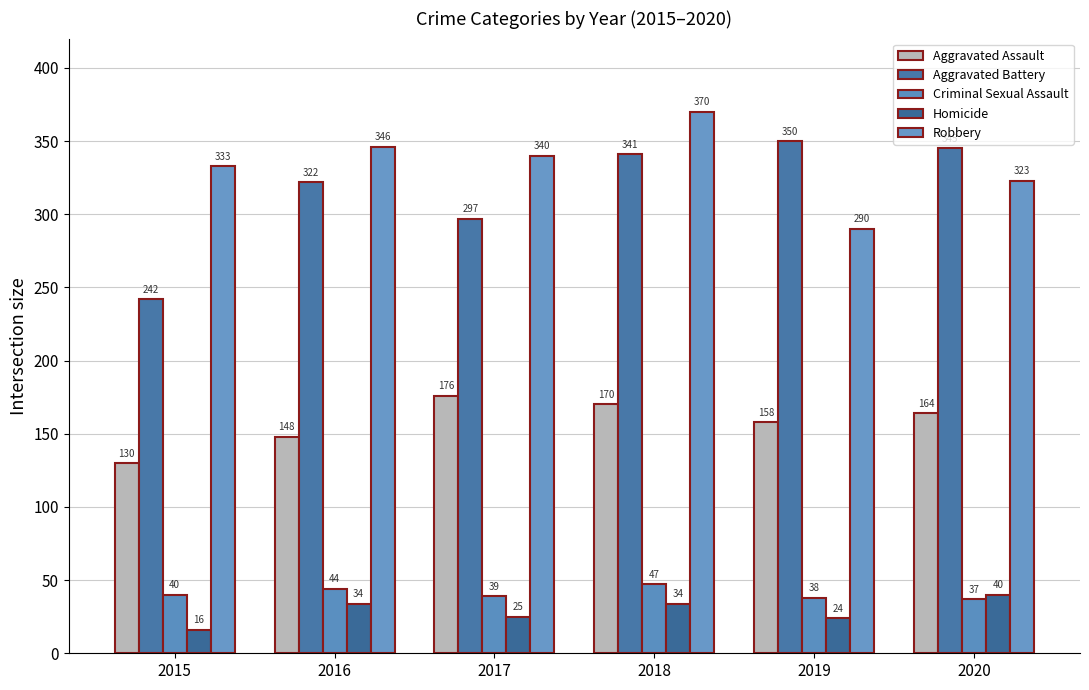

What is the approximate value of Aggravated Assault at 2016, to the nearest 5?

150